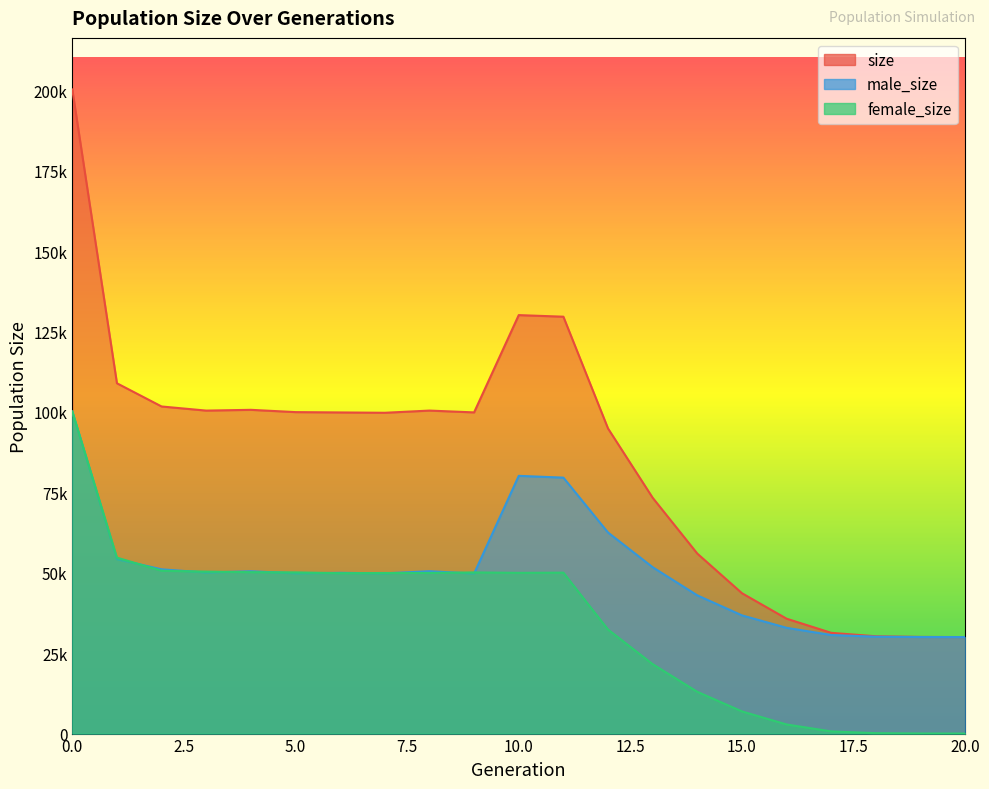

Which has a higher value, 6 or 8?

8